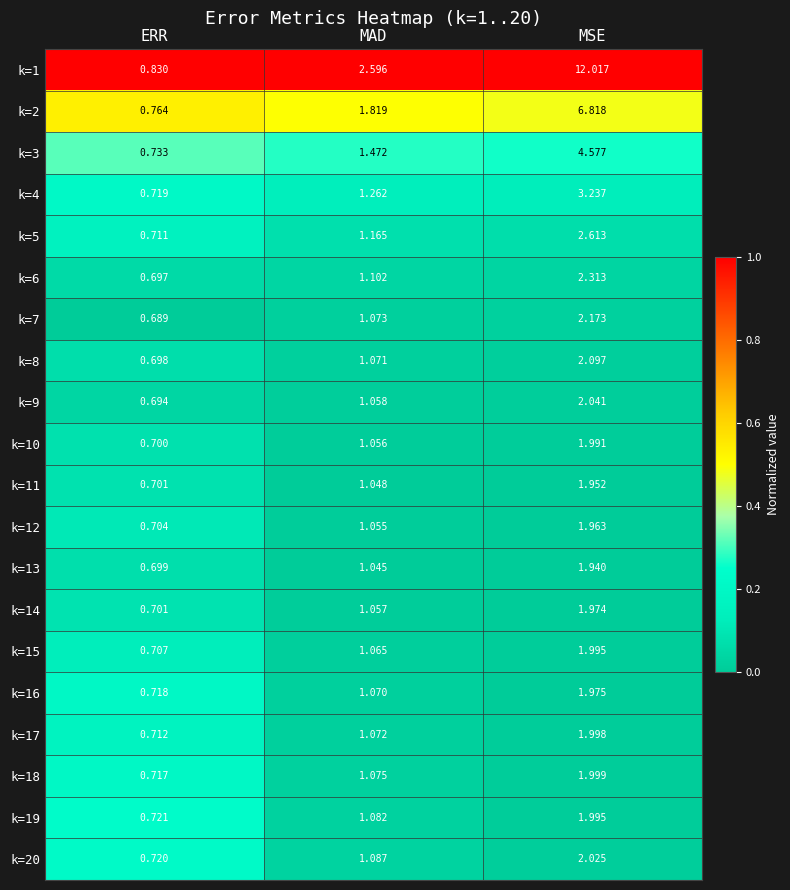

Rank the categories by k=3 value from lowest to highest.

ERR, MAD, MSE